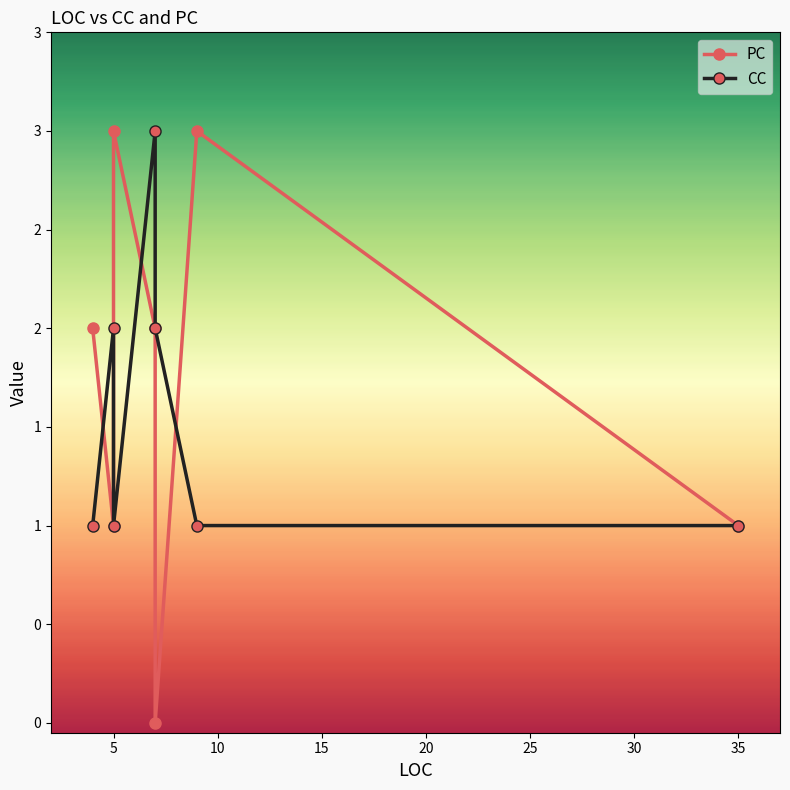

Does the chart have visible grid lines?

No